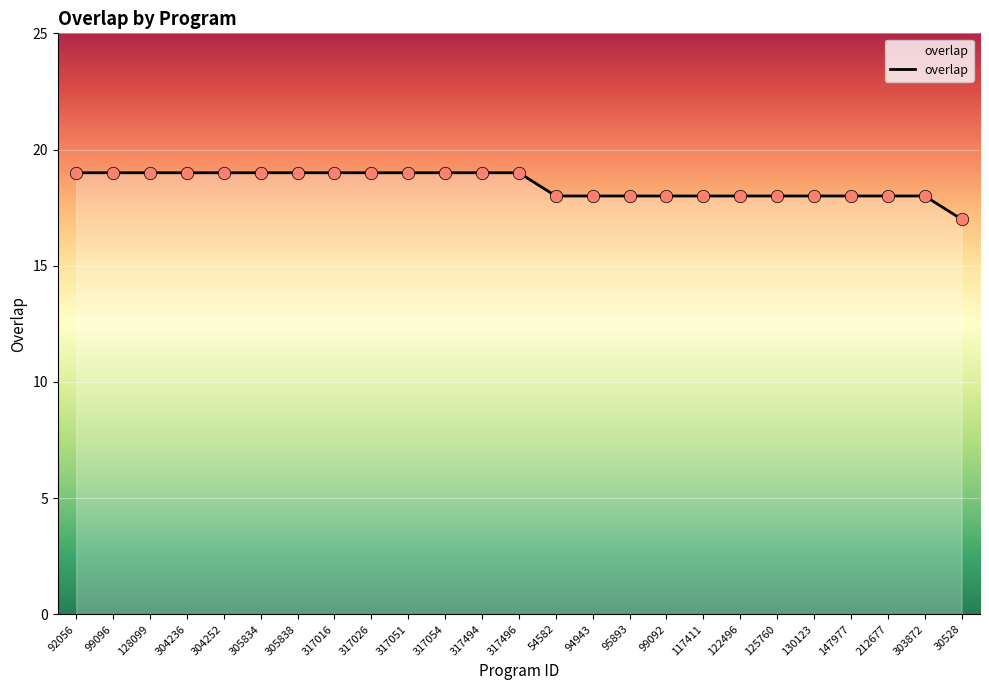

What is the ratio of the value at 304236 to the value at 122496?

1.1